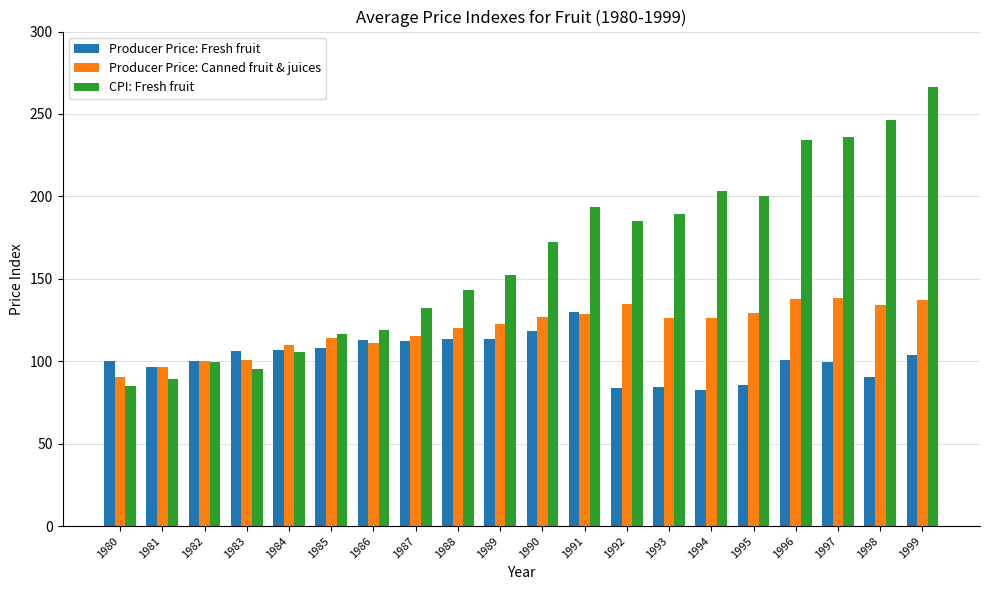

The Producer Price: Fresh fruit series shows 100.0 at 1982. True or false?

True